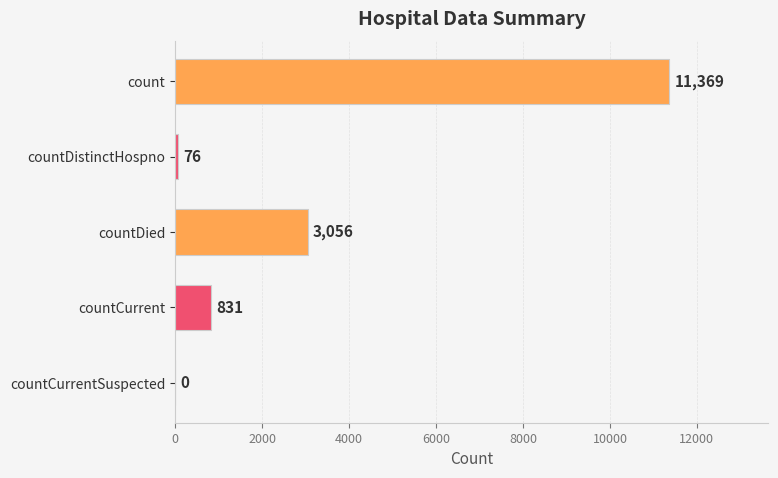

Is it true that the value at countCurrent is 831?

True